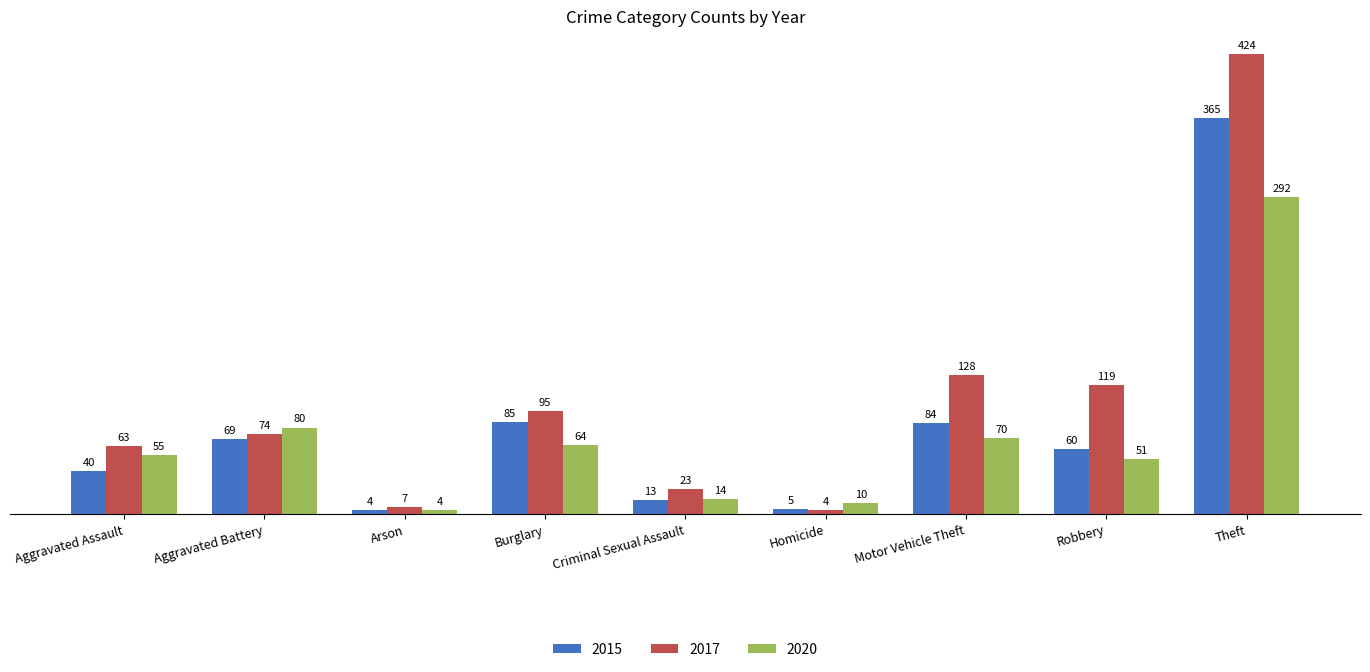

Where is 2017 nearest to the value 214?

Motor Vehicle Theft